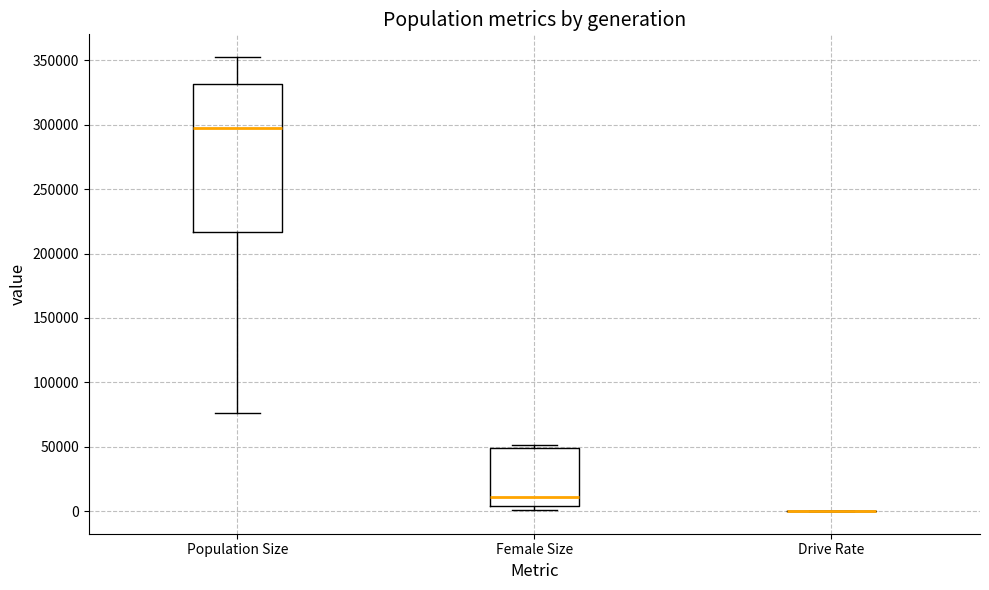

Reading left to right, transcribe this box plot: for each box, give where its median line is, the range the box spans, and where its two whiskers end, as read against the y-axis. The values are not printed on the chart, so give them approximately, as read against the axis.

Population Size: median 295000, box 215000 to 330000, whiskers 75000 to 355000
Female Size: median 10000, box 5000 to 50000, whiskers 0 to 50000 (just above the box's upper edge)
Drive Rate: box collapsed to a line at 0, whiskers 0 to 0